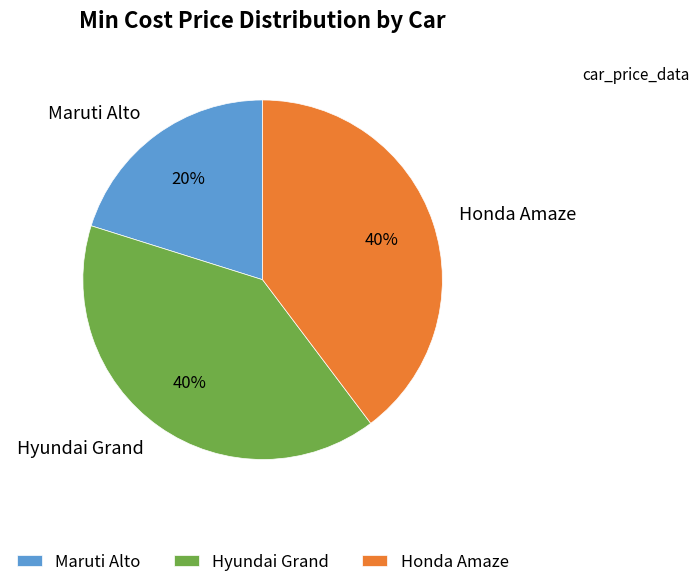

True or false: Hyundai Grand accounts for 40% of the total.

True